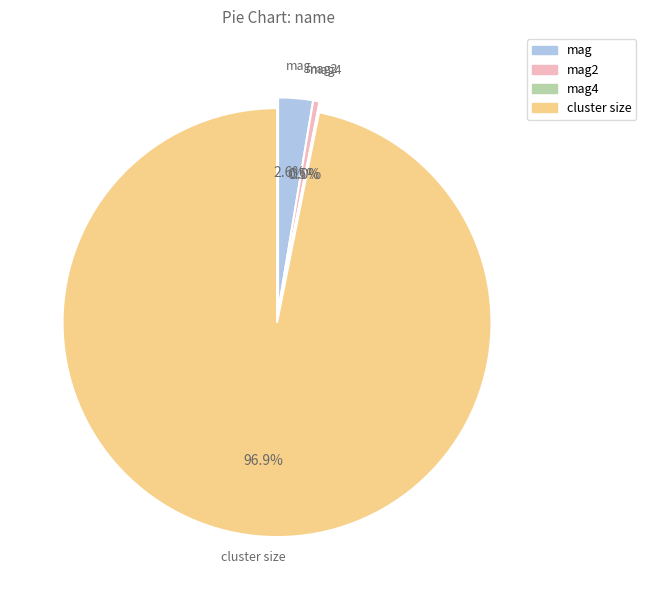

The mag2 slice represents 0% of the pie. True or false?

True